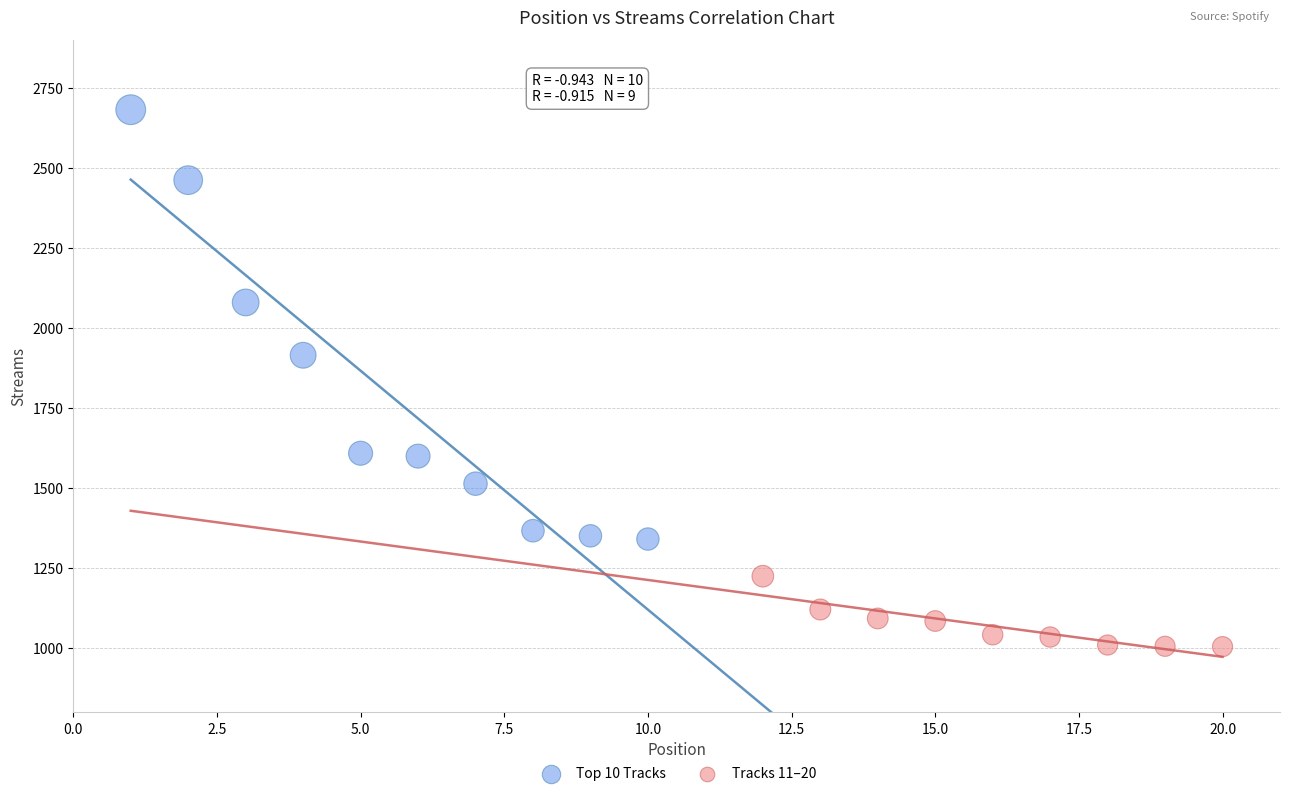

Which series reaches the minimum Y coordinate?

Tracks 11–20